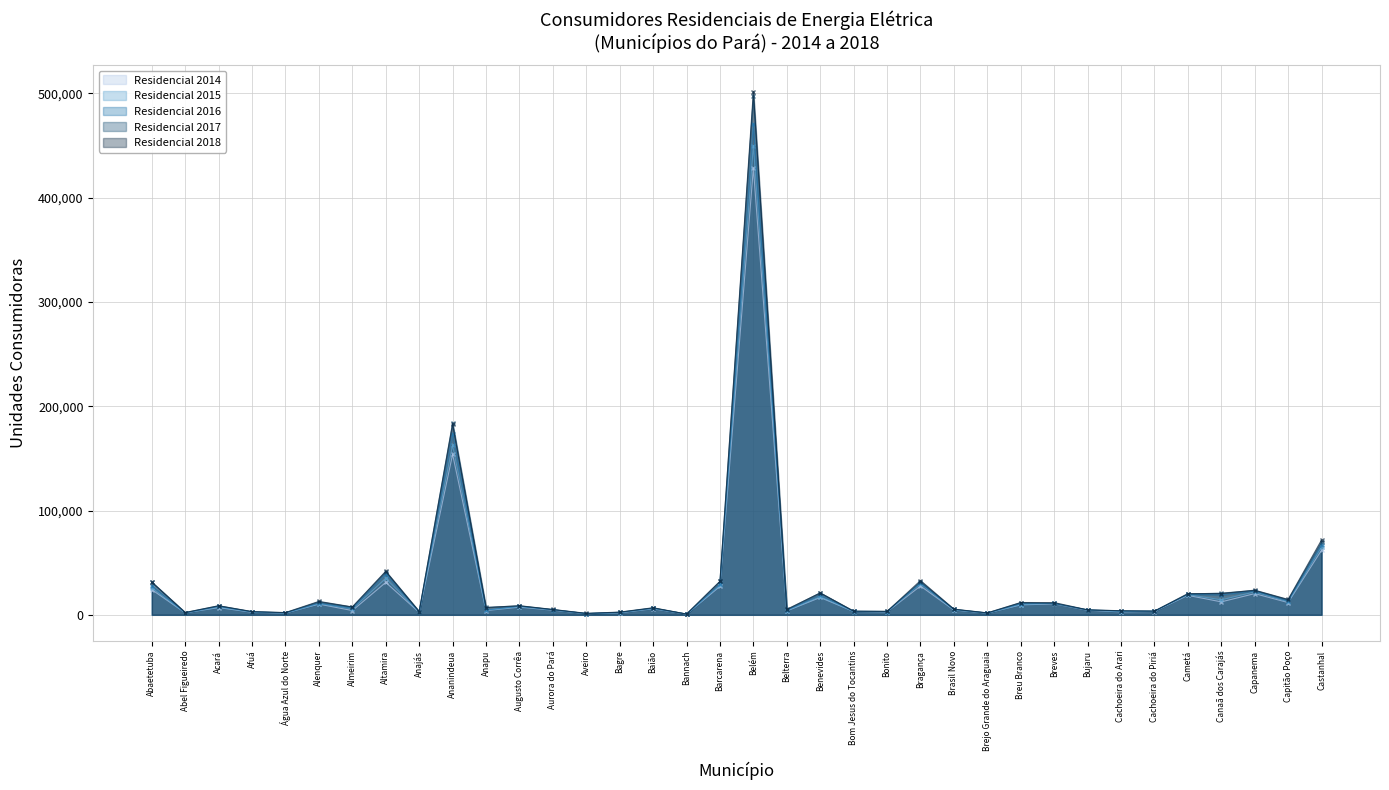

True or false: Residencial_2015 and Residencial_2016 cross at least once.

False